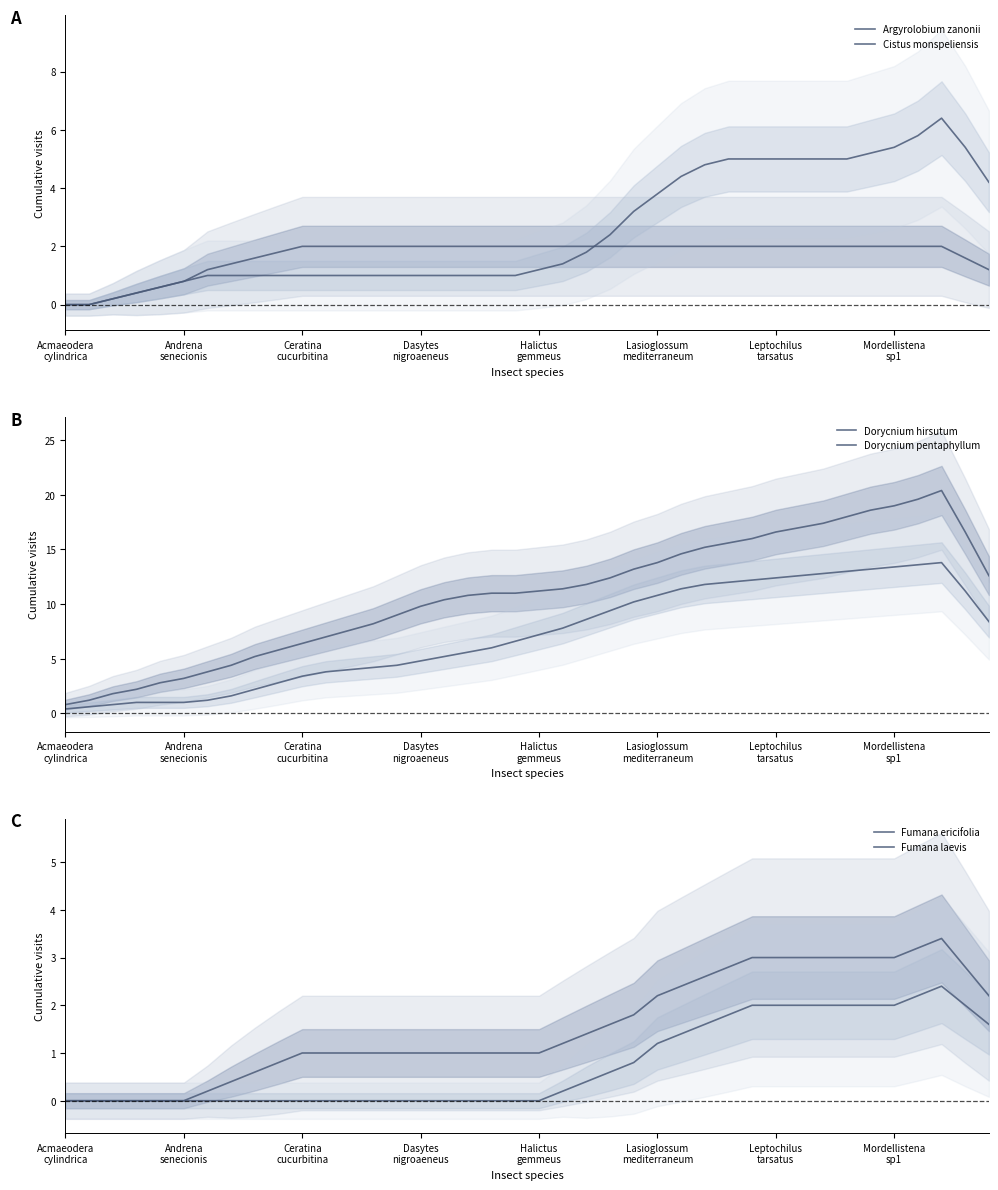

Rank the series at 28 from highest to lowest value.

Dorycnium hirsutum, Dorycnium pentaphyllum, Cistus monspeliensis, Fumana ericifolia, Argyrolobium zanonii, Fumana laevis